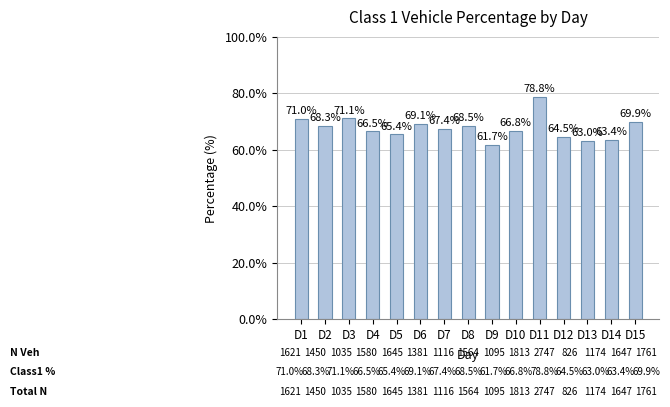

List the labels in order of value, smallest first.

D9, D13, D14, D12, D5, D4, D10, D7, D2, D8, D6, D15, D1, D3, D11